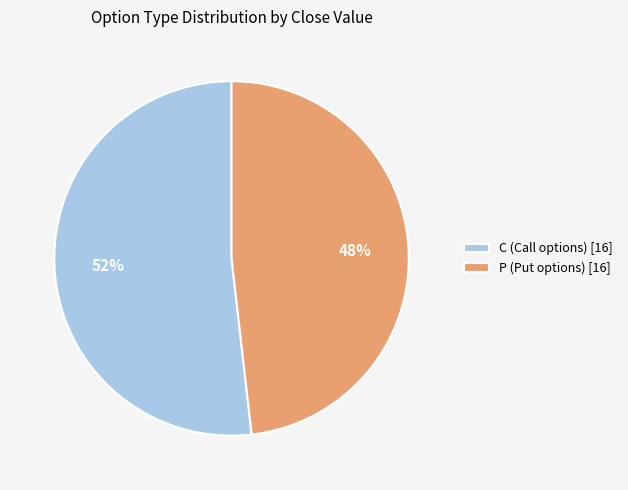

Is there a majority slice in this chart?

Yes